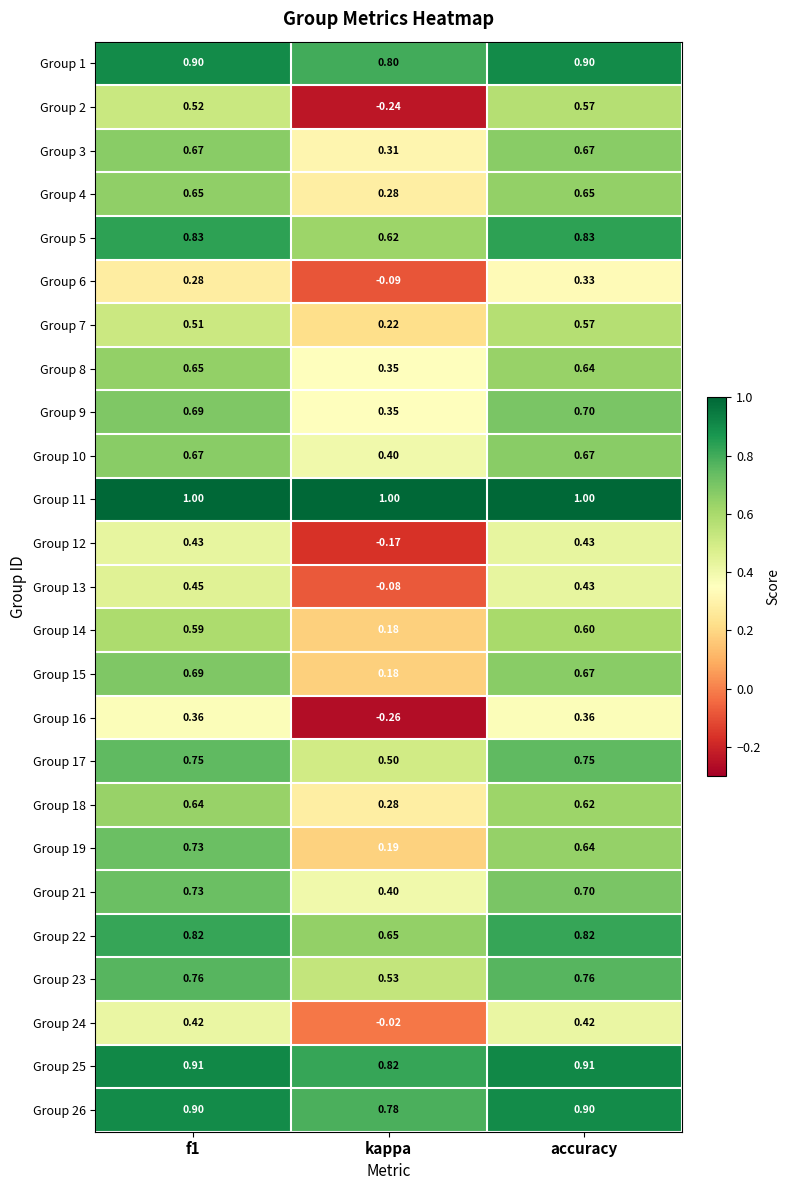

At which category is the sum across all series the highest?

f1